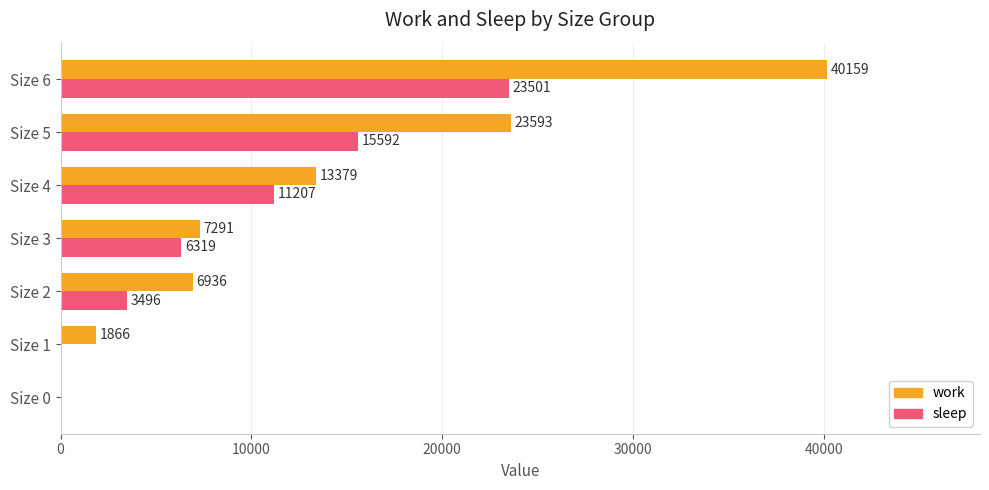

The value of work at Size 5 is 23593. True or false?

True